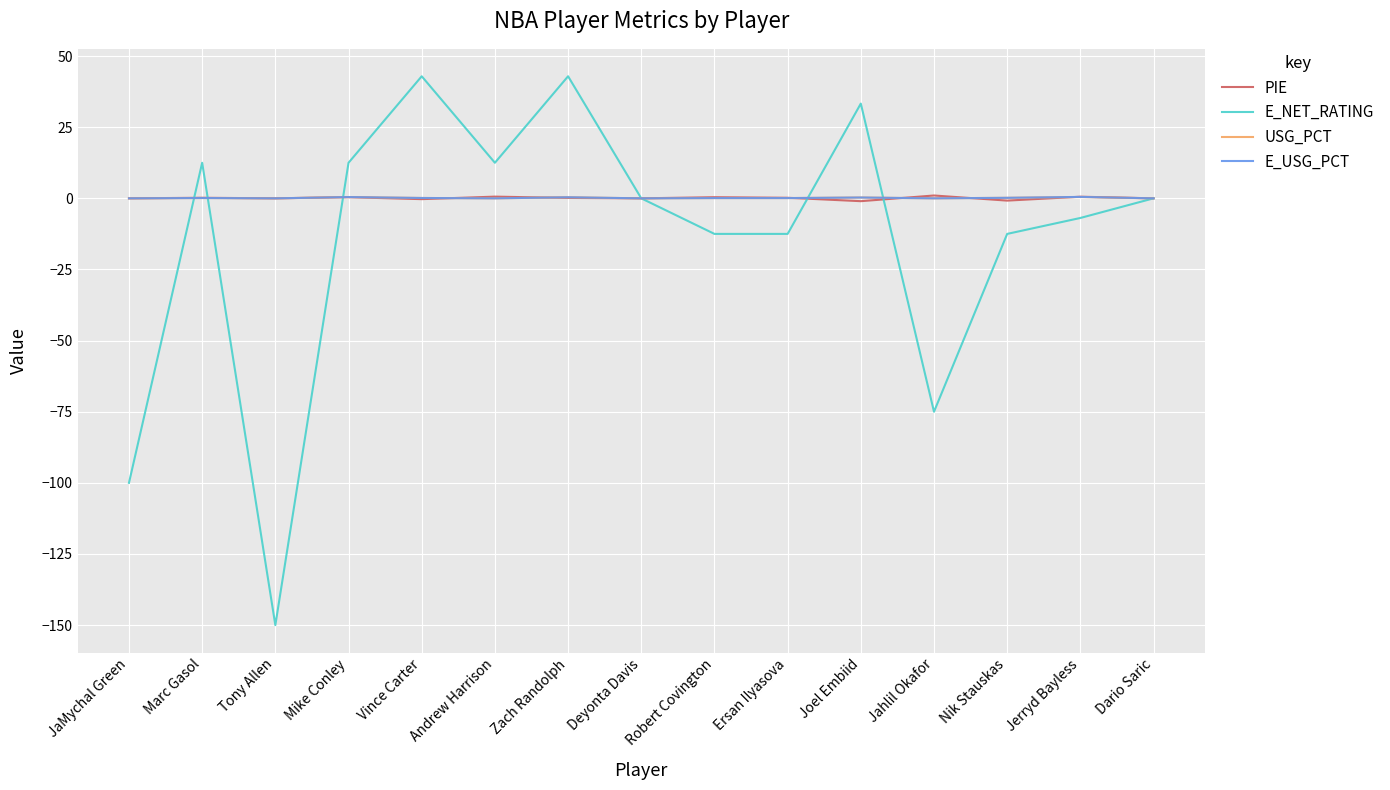

Does the chart display data point markers on the line(s)?

No